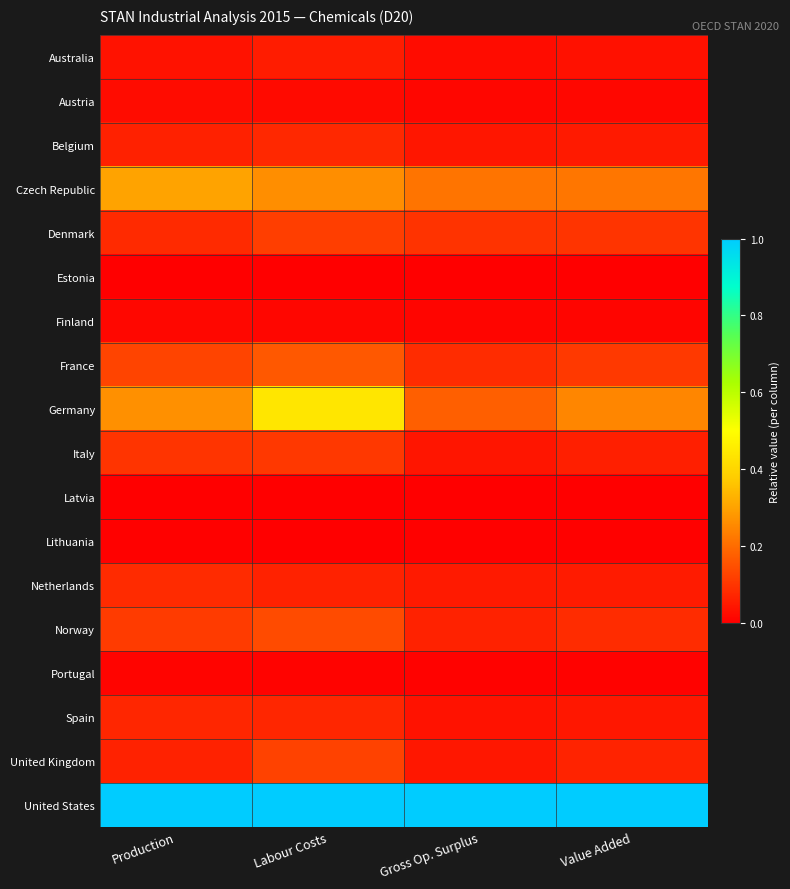

What is the total value across all series at Labour Costs?

2.7